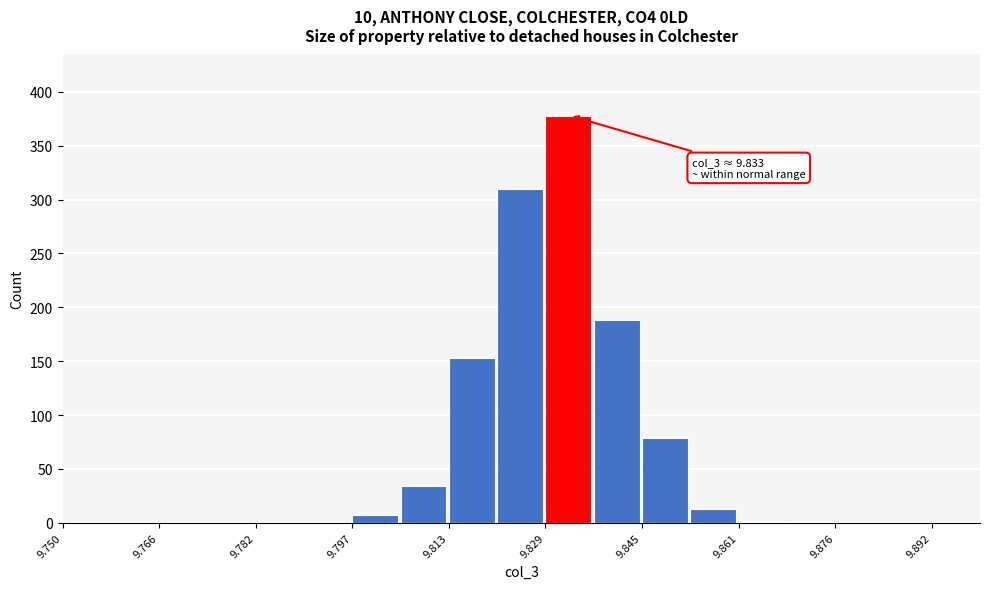

Around what value on the x-axis is the tallest bar? Give the approximate position of its centre, as read against the axis.

9.832